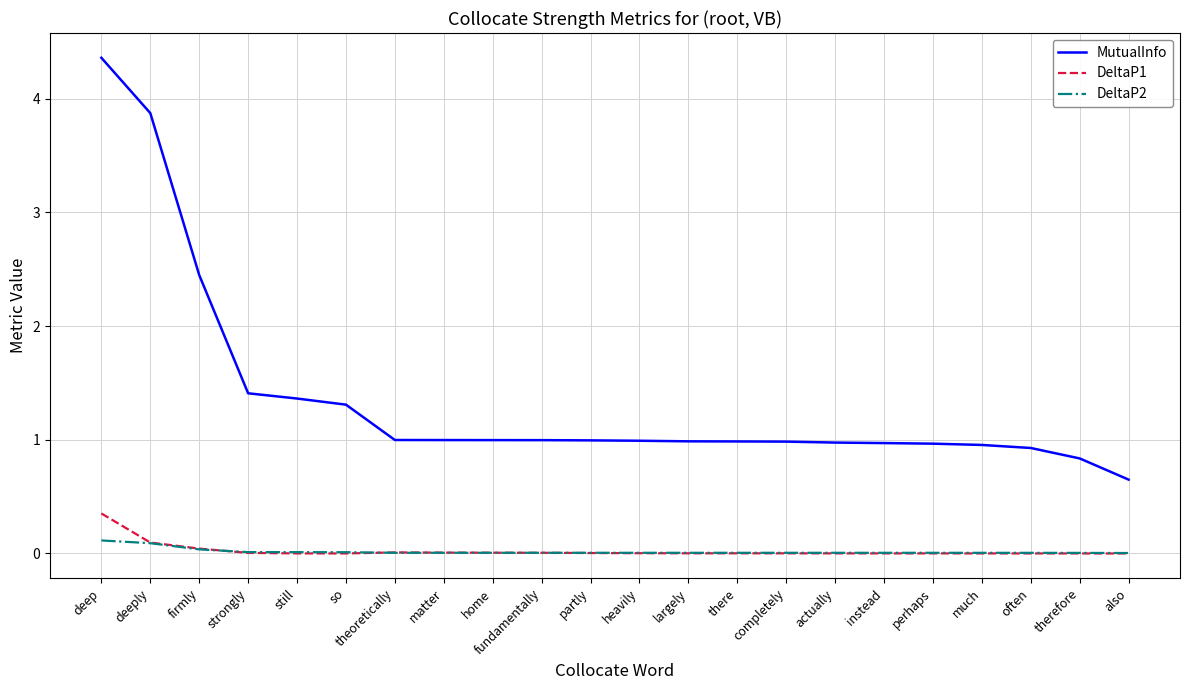

True or false: MutualInfo has a value of 3.9 at deeply.

True